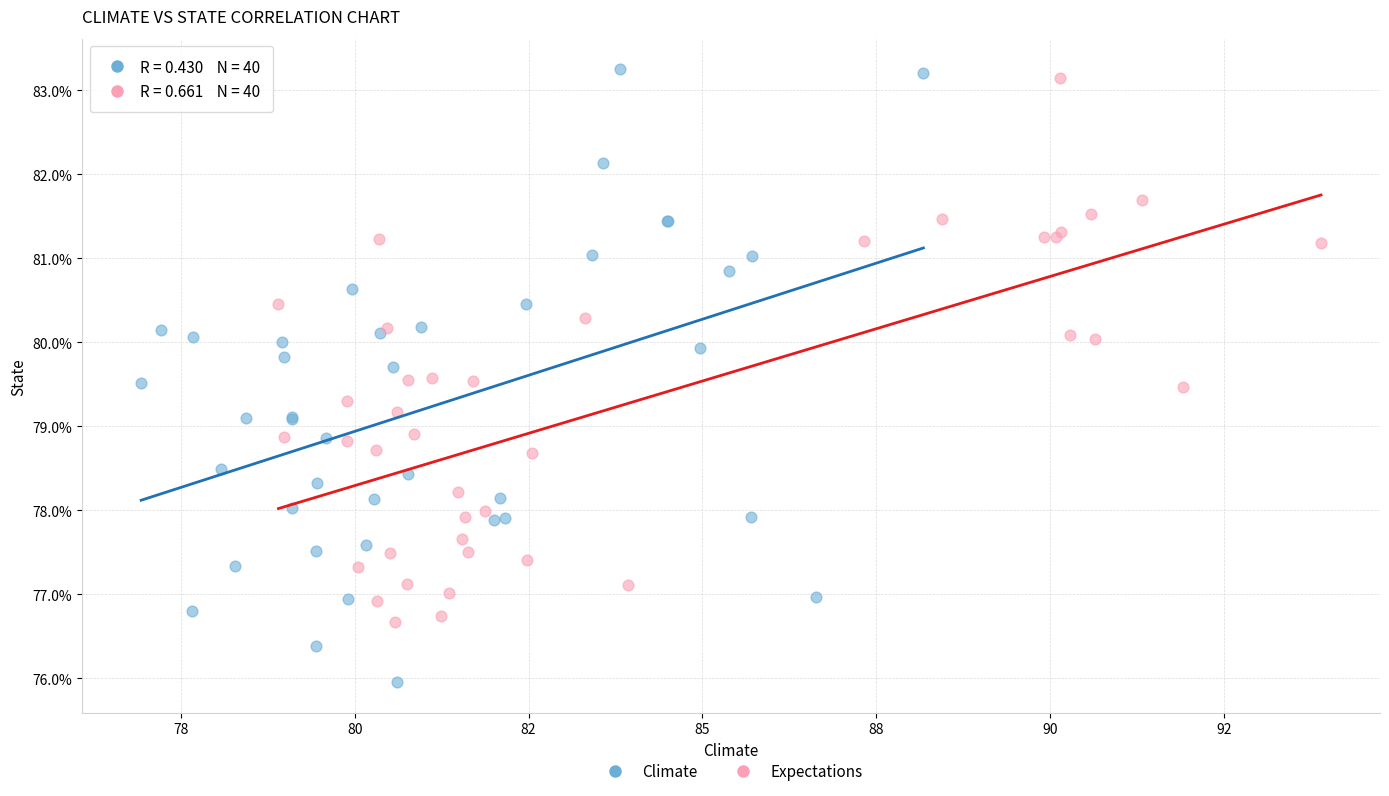

Which series contains the lowest Y value?

Climate